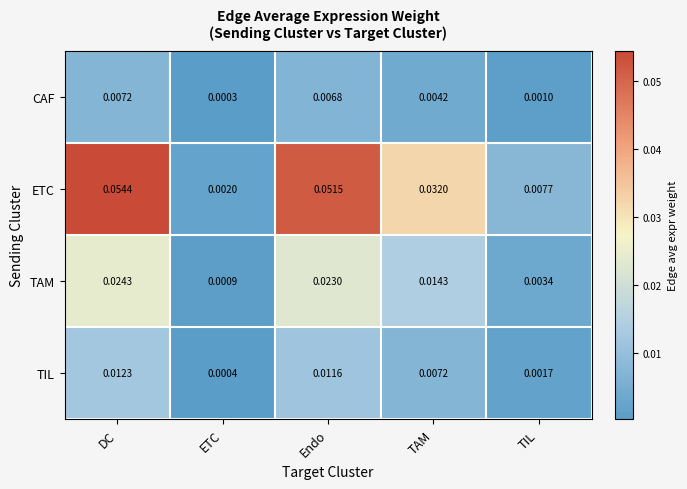

Which series has the largest range (max minus min)?

ETC